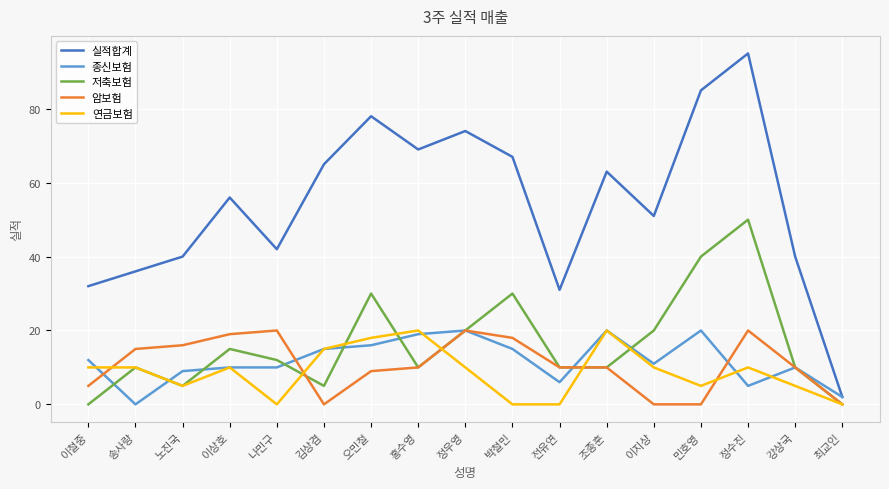

Which series has the widest spread of values?

실적합계